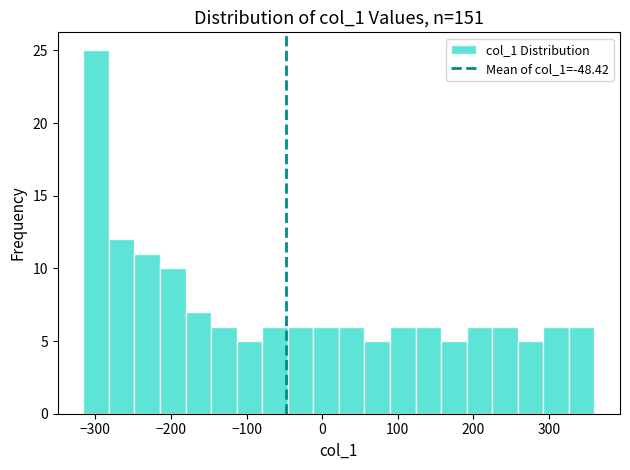

Read against the x-axis, roughly where is the centre of the tallest bar?

-300